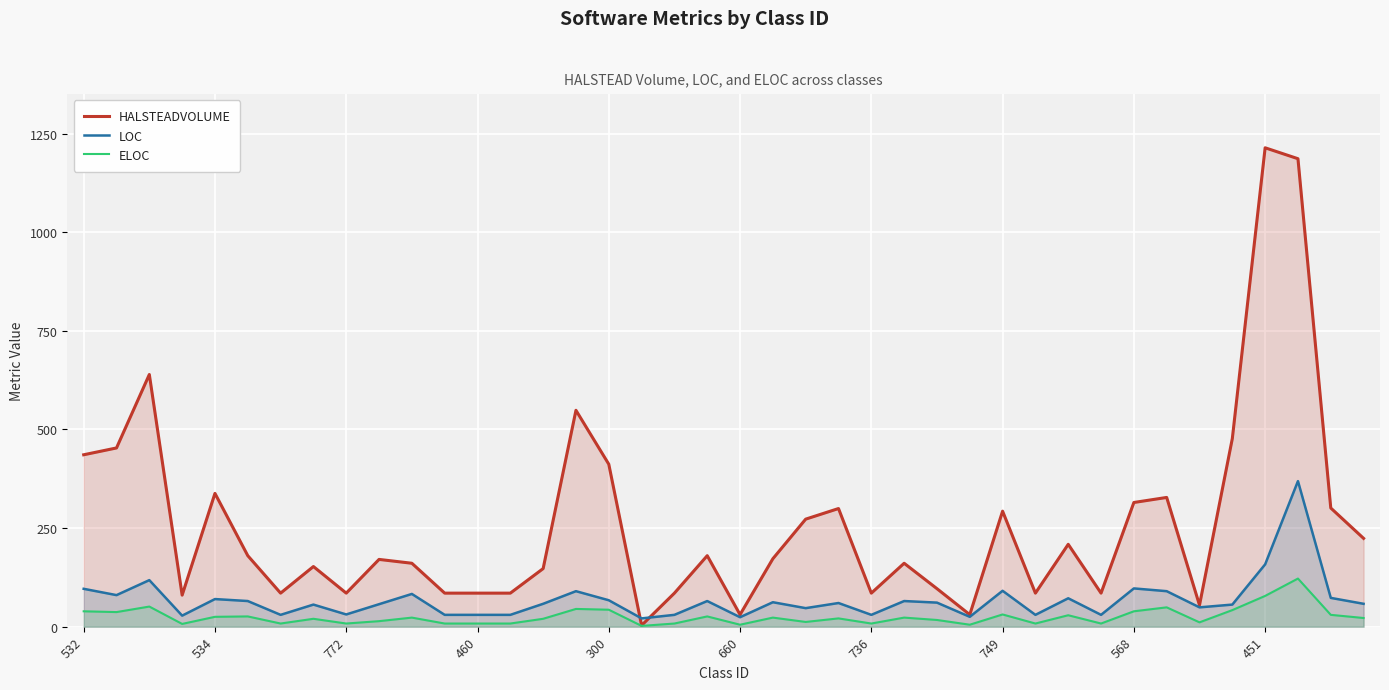

What is the greatest value displayed?

1213.9